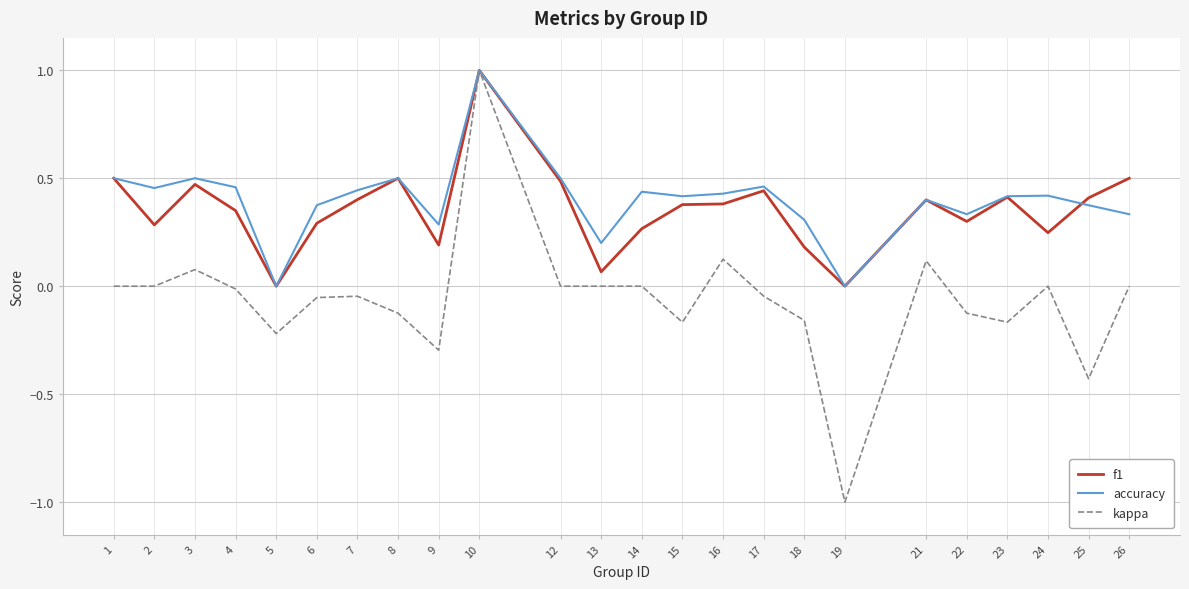

What is the minimum value shown in the chart?

-1.0